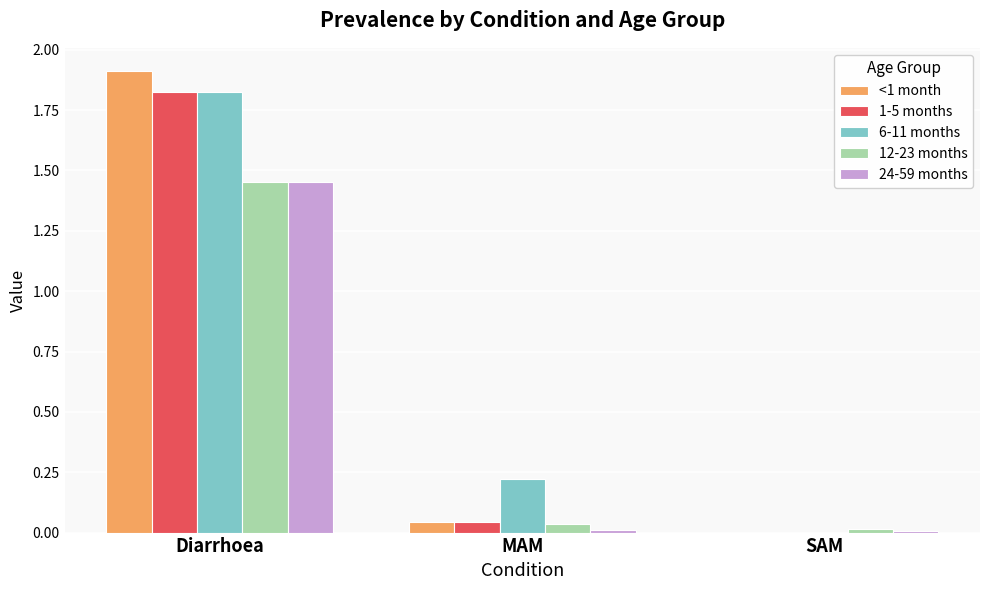

Which series has the largest range (max minus min)?

<1 month